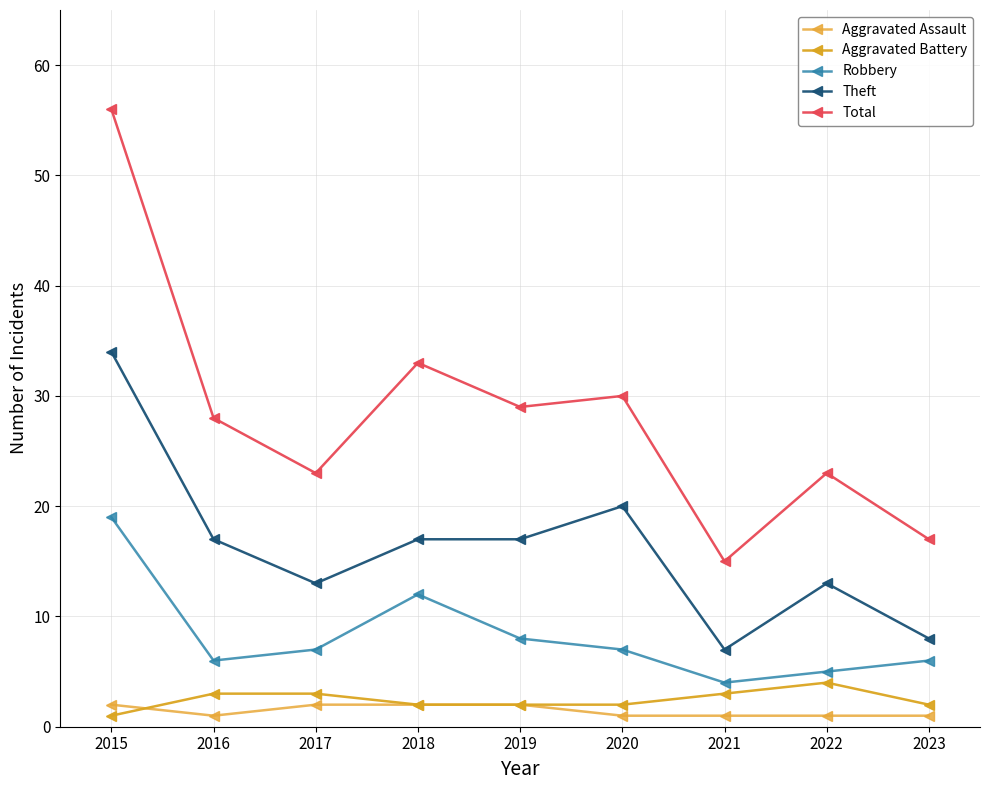

What is the sum of all Aggravated Battery values?

22